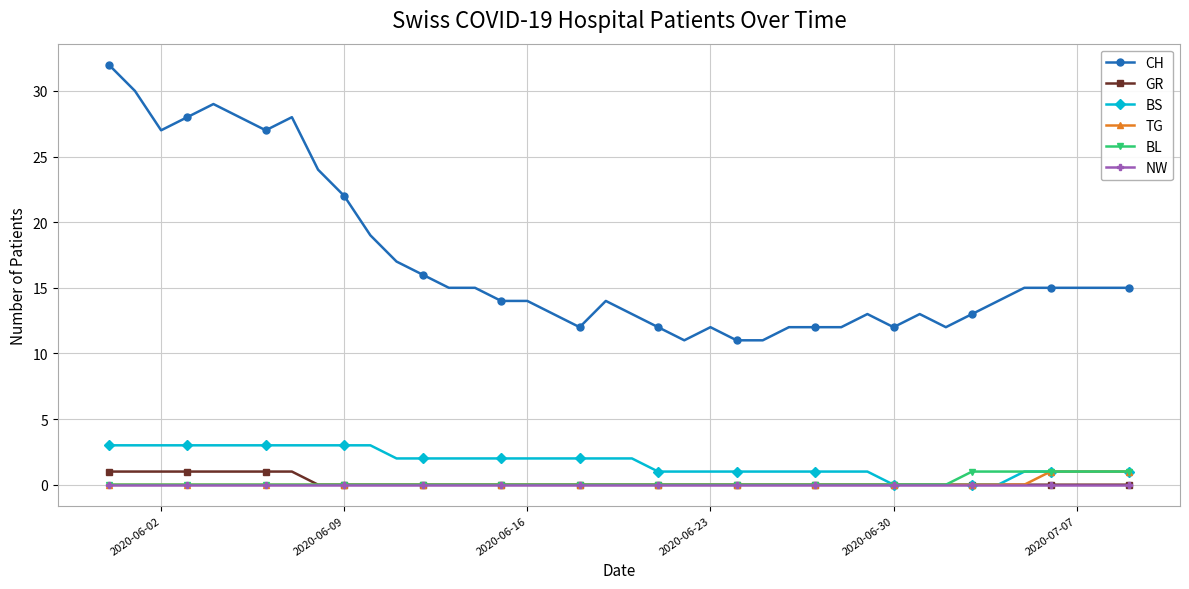

How many data points does each series have?

40